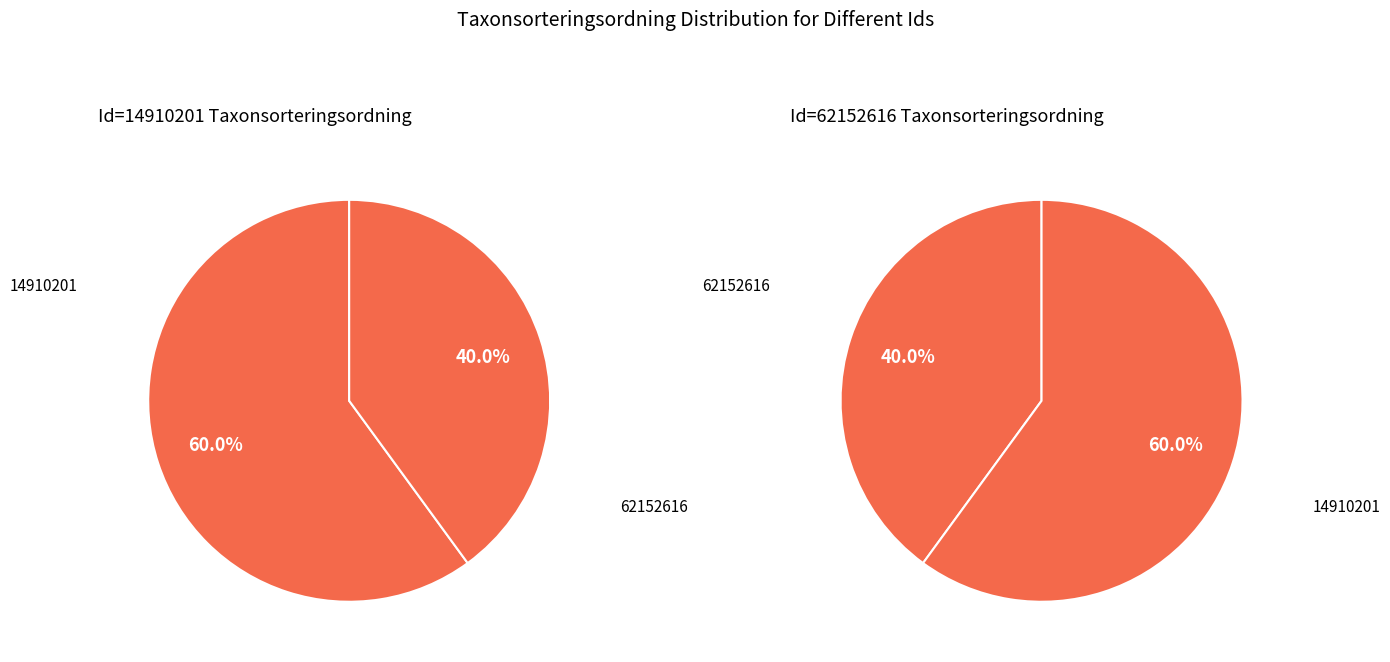

What is the ratio of the value at 14910201 to the value at 62152616?

1.5